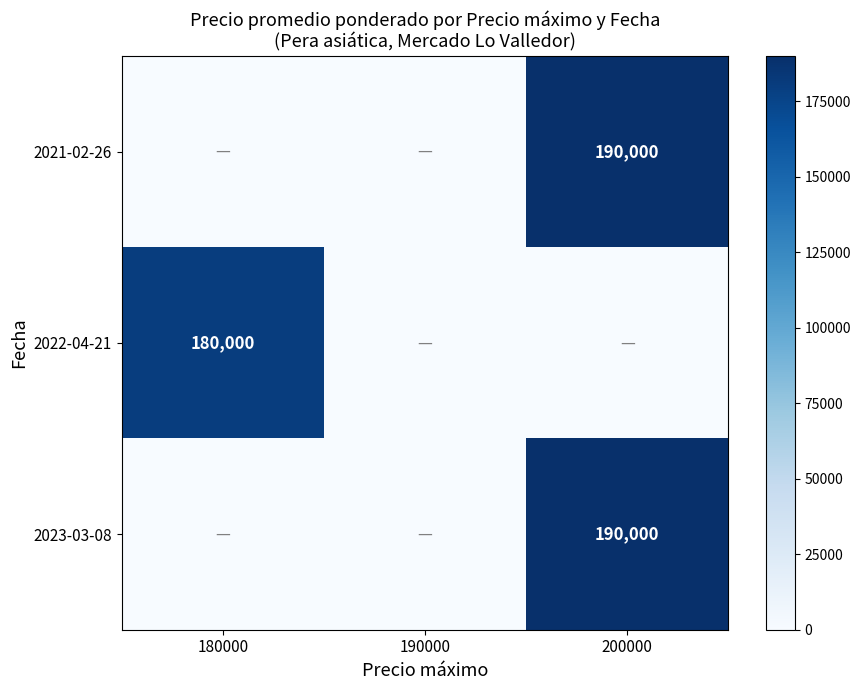

Is it true that 2022-04-21 equals 67579 at 180000?

False